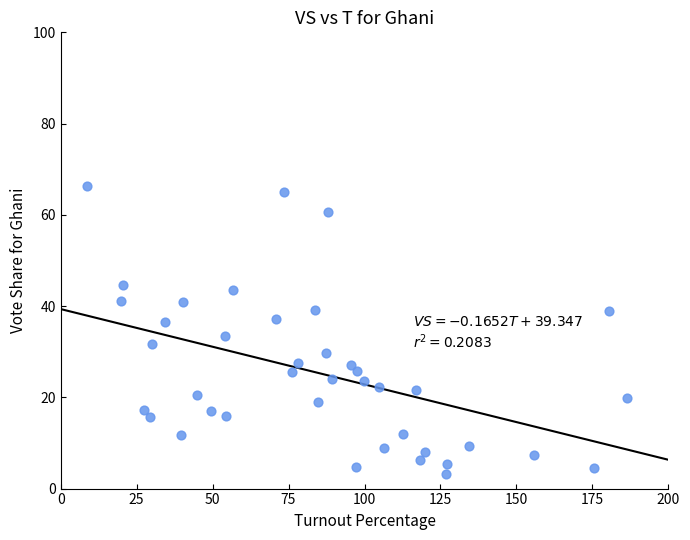

What is the range of X values (max minus min)?

177.7